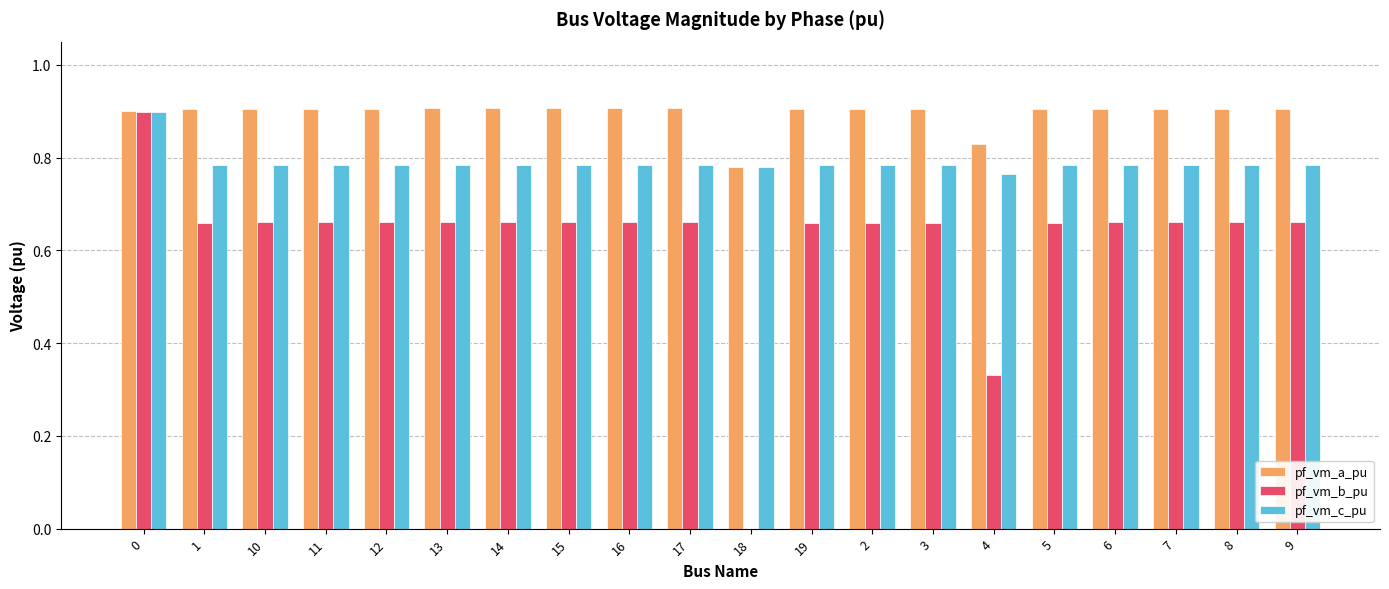

What are all the series names shown in the legend?

pf_vm_a_pu, pf_vm_b_pu, pf_vm_c_pu